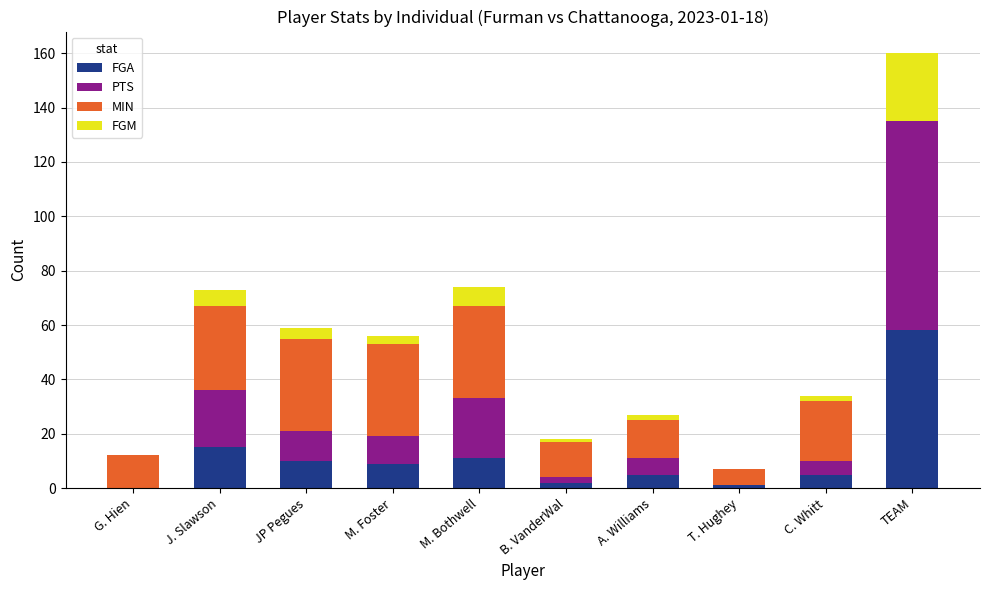

What is the highest value of the FGA series?

58